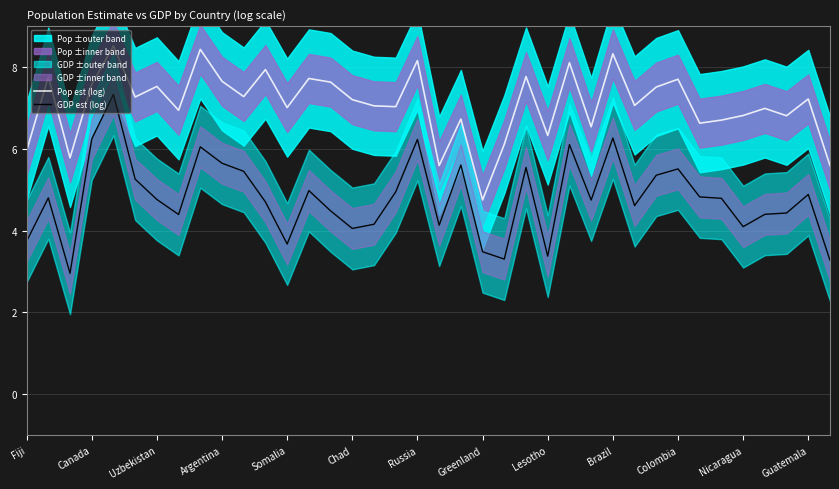

Which category has the lowest value in the Pop est (log) series?

Greenland